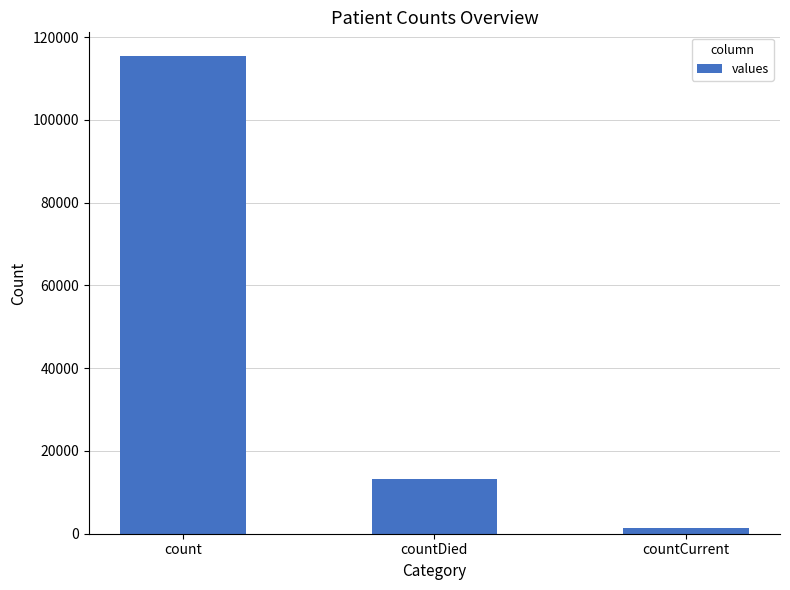

What is the change in value from count to countCurrent?

-113996